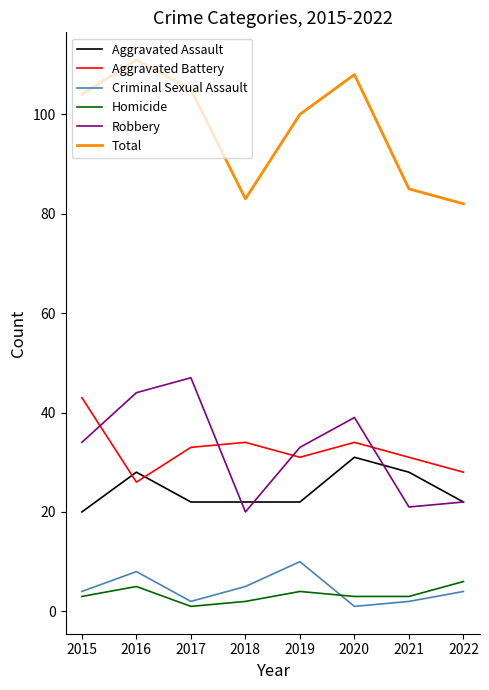

Does the chart display data point markers on the line(s)?

No